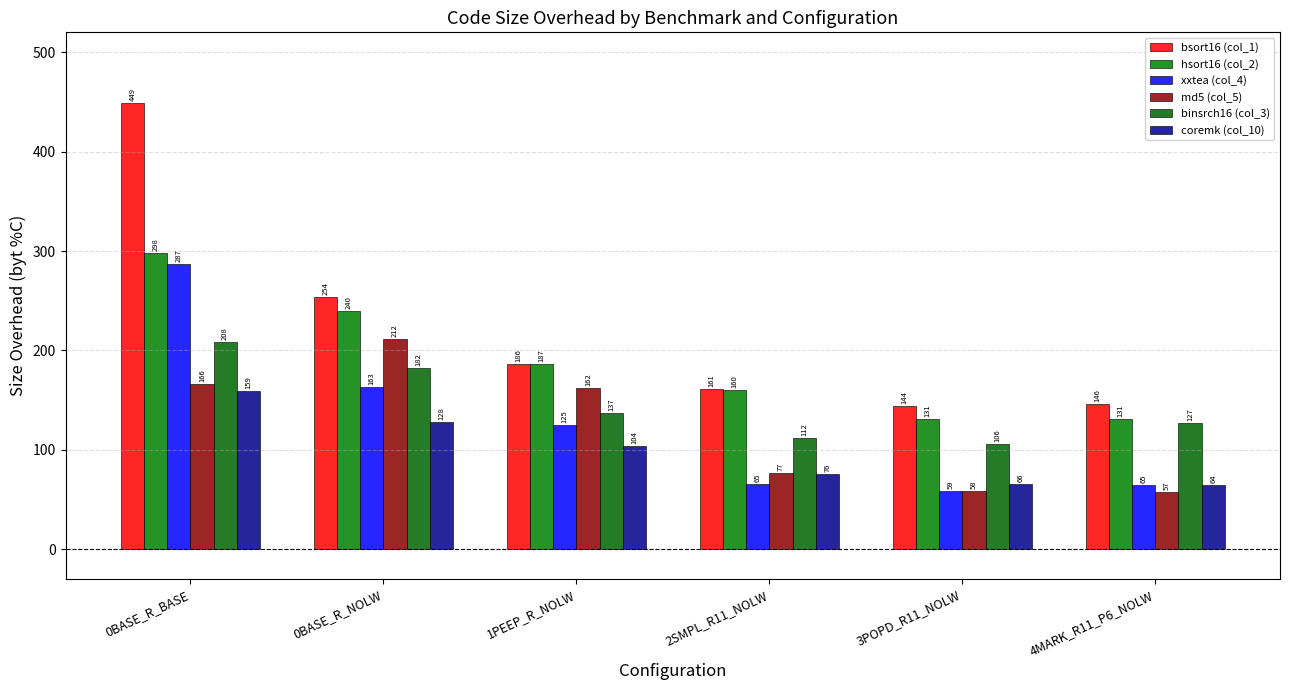

The value of hsort16 (col_2) at 4MARK_R11_P6_NOLW is 130.9. True or false?

True